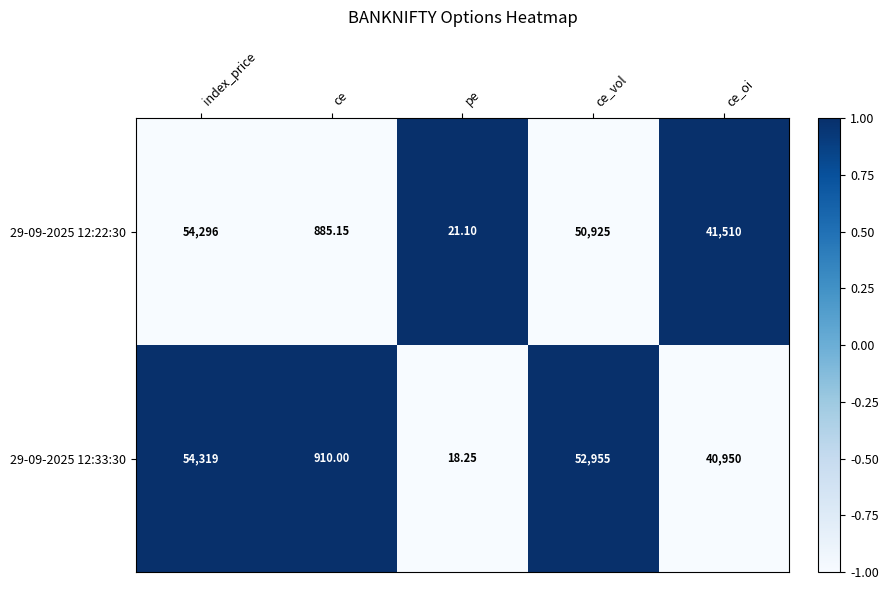

How many data points does each series have?

5